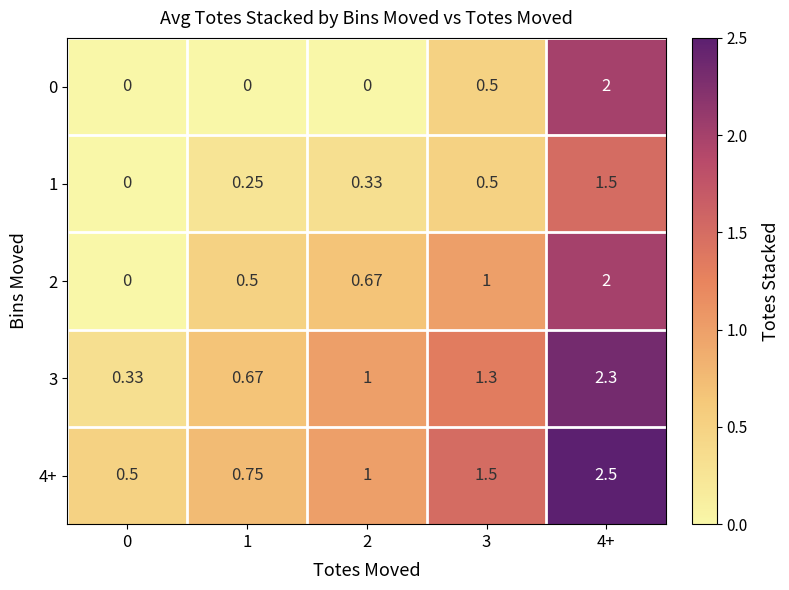

How many data points does each series have?

5